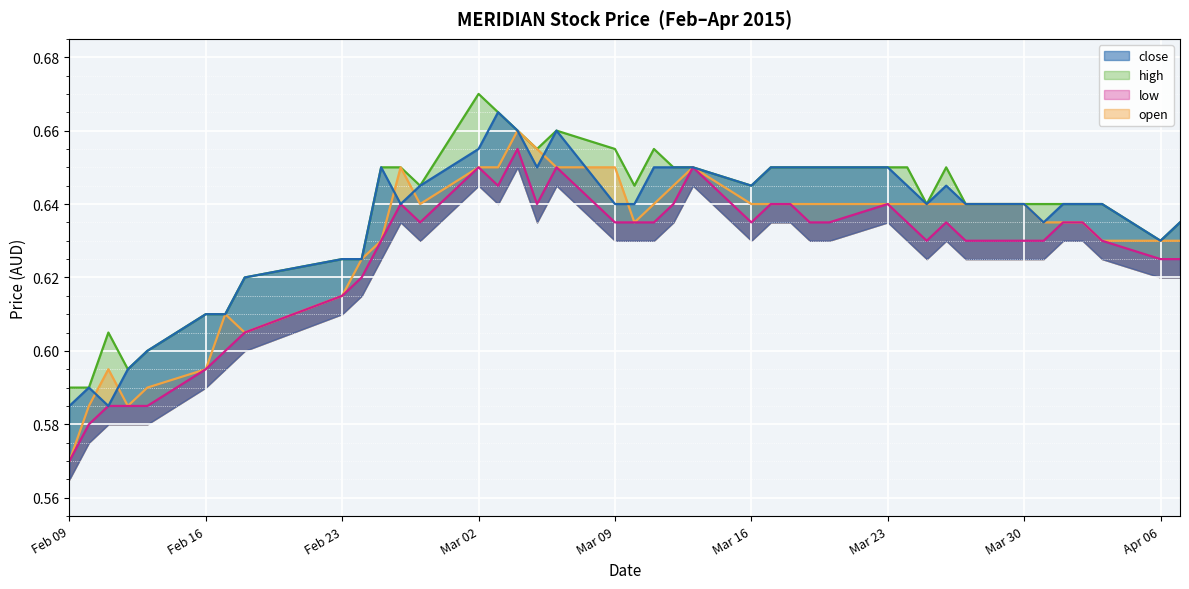

What is the value of the high point at the 31st from the left?

0.6